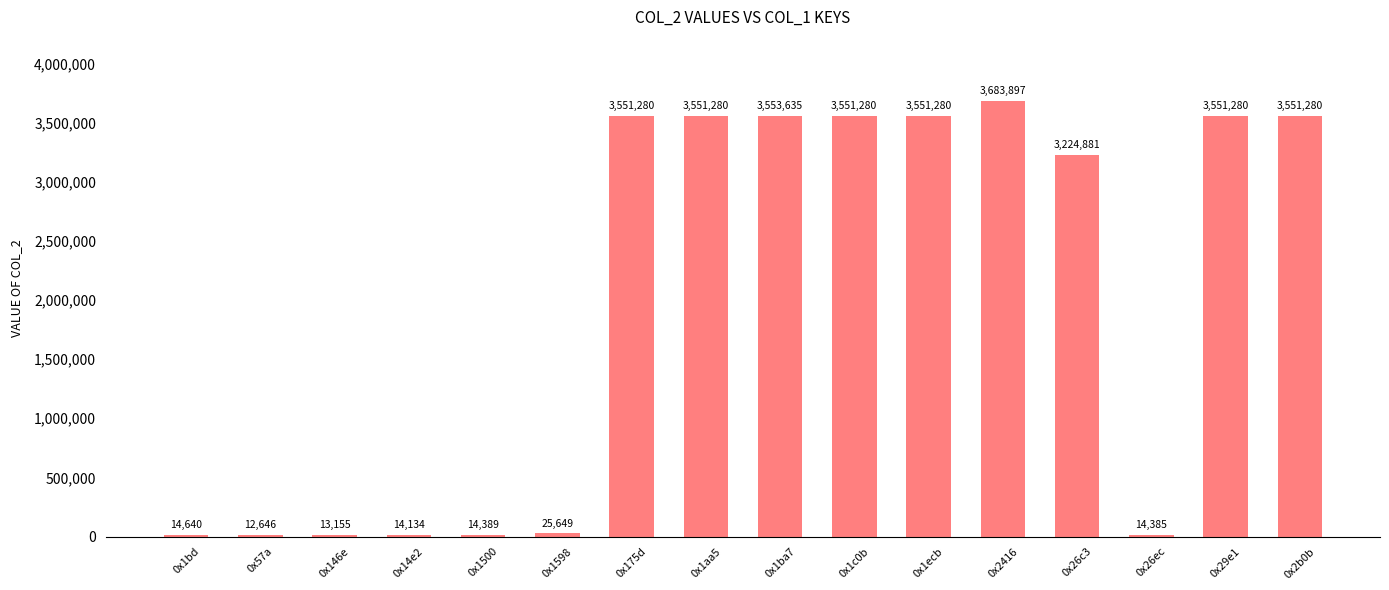

What is the difference between the values at 0x2b0b and 0x1500?

3536891